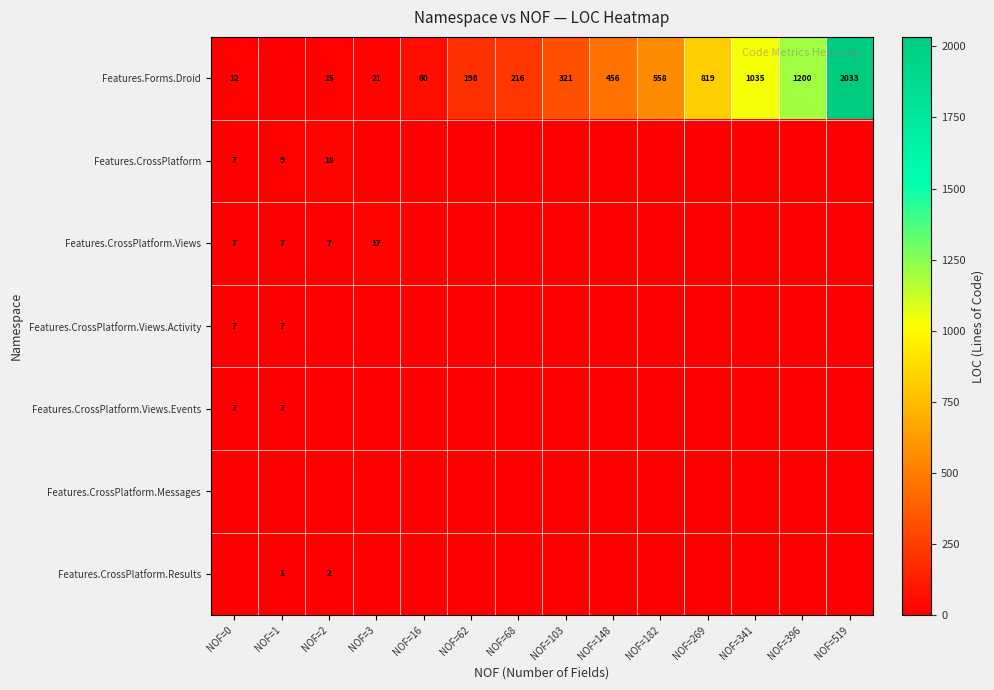

Which has a higher value, NOF=182 or NOF=0?

NOF=182